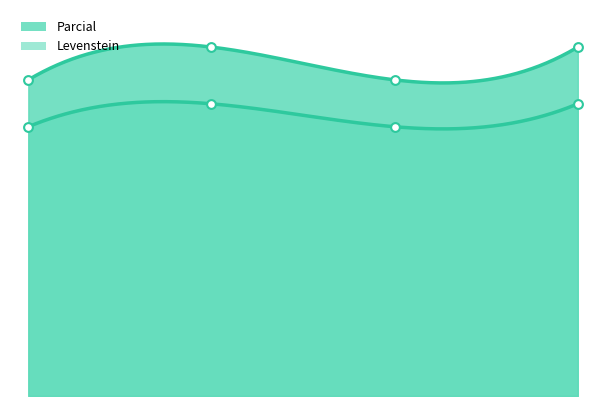

At how many categories does at least one series exceed 88?

2